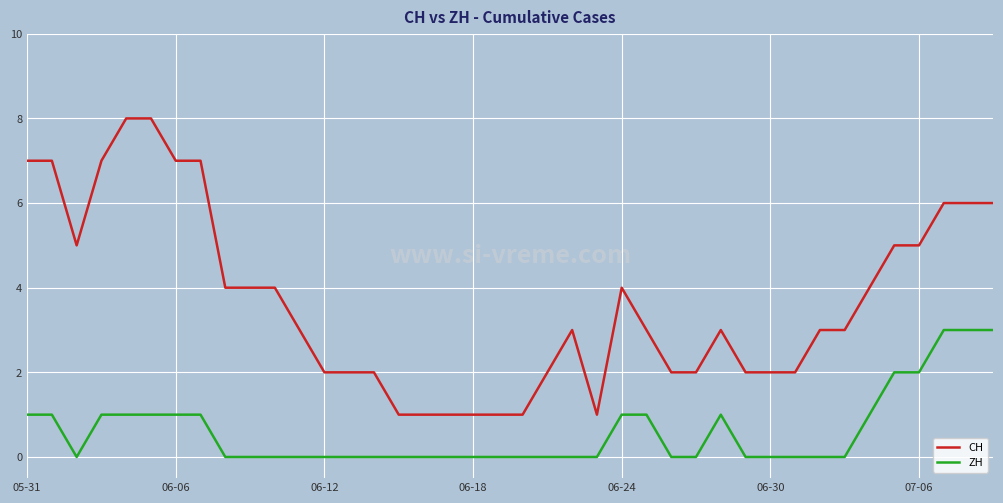

What is the difference between the maximum and minimum values in the ZH series?

3